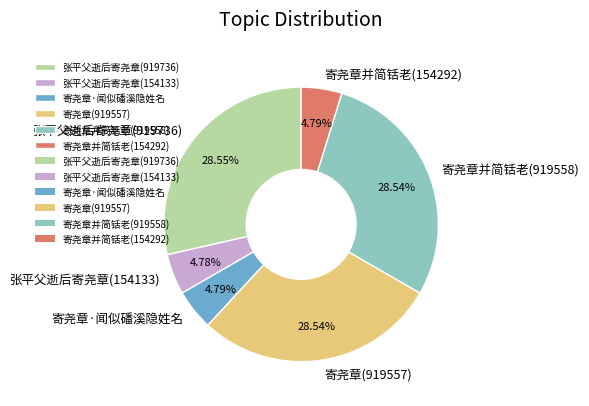

Combined, what portion of the pie is 寄尧章·闻似磻溪隐姓名 and 张平父逝后寄尧章(154133)?

9.6%